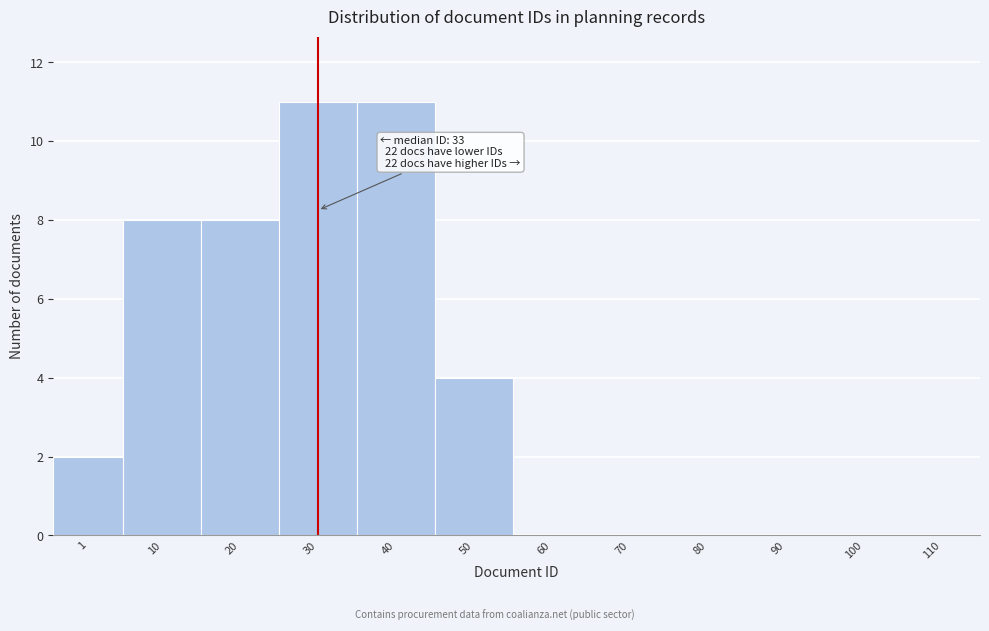

Reading right to left, transcribe all the data shown in this chart.

110=0	100=0	90=0	80=0	70=0	60=0	50=4	40=11	30=11	20=8	10=8	1=2